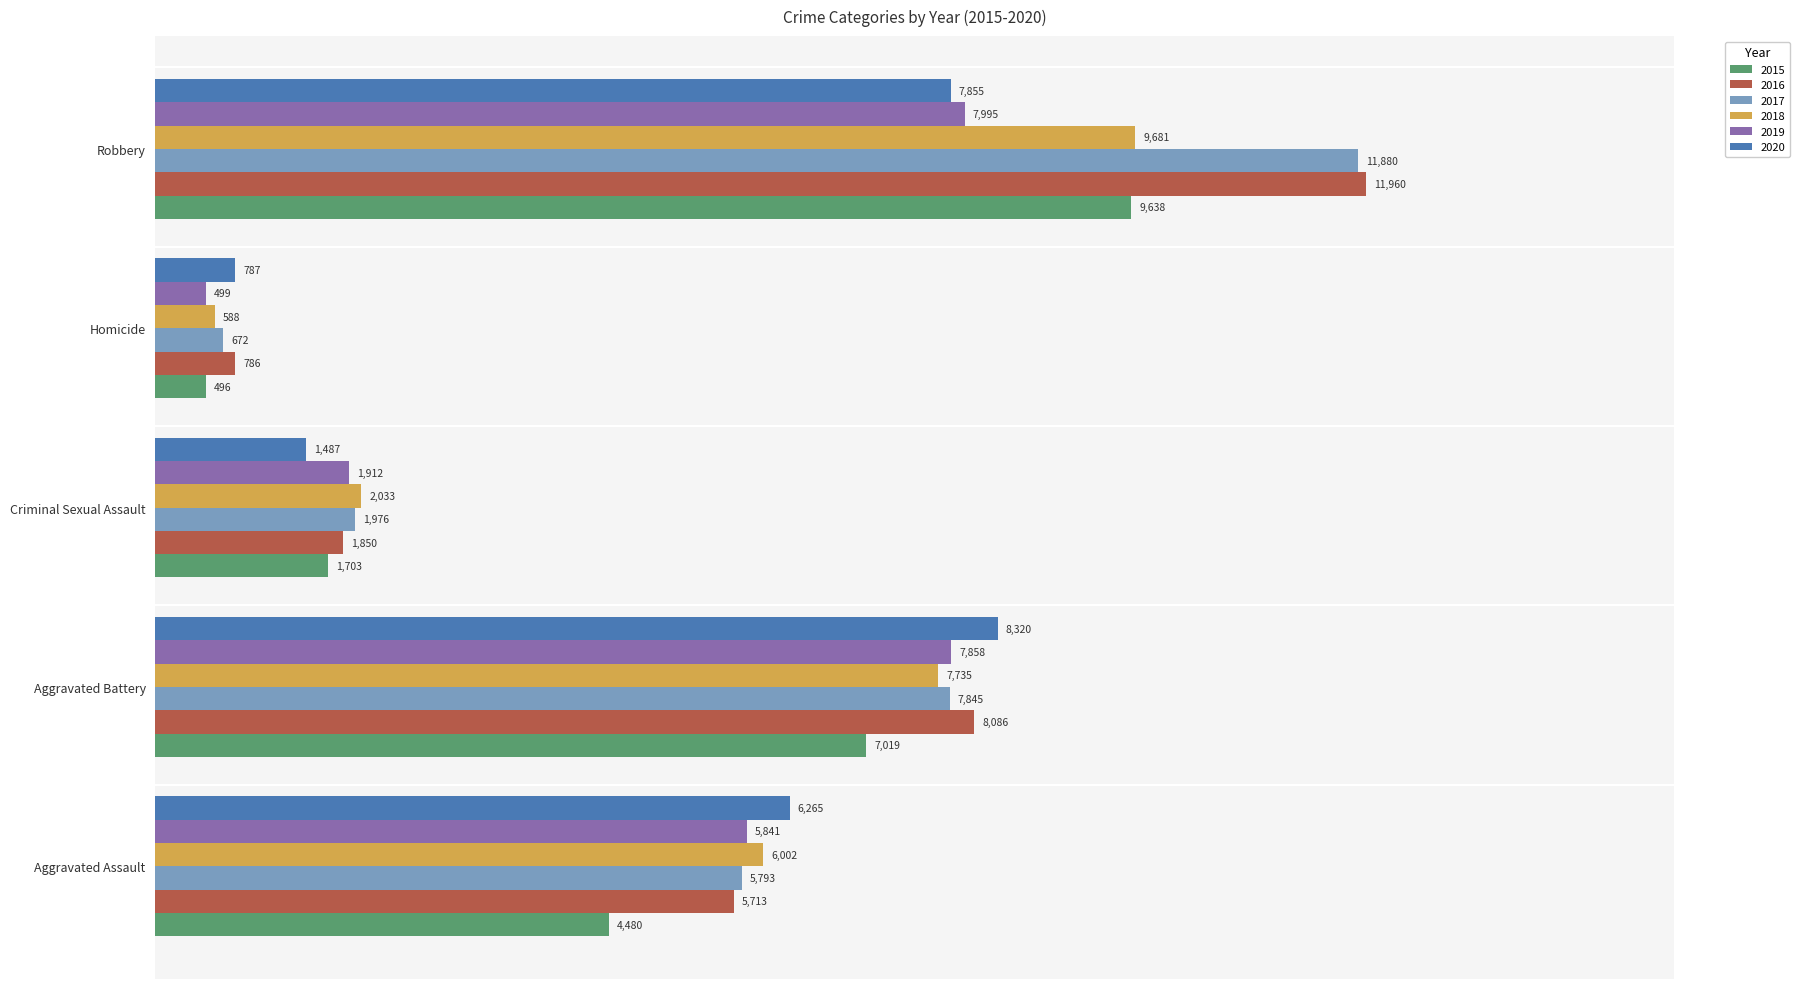

Between Criminal Sexual Assault and Robbery, which series saw the biggest shift?

2016